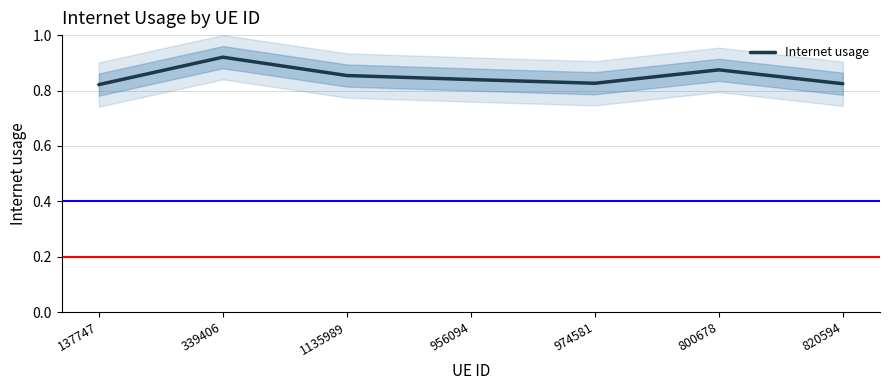

Reading right to left, extract all data points from this chart.

0.8	0.9	0.8	0.8	0.9	0.9	0.8